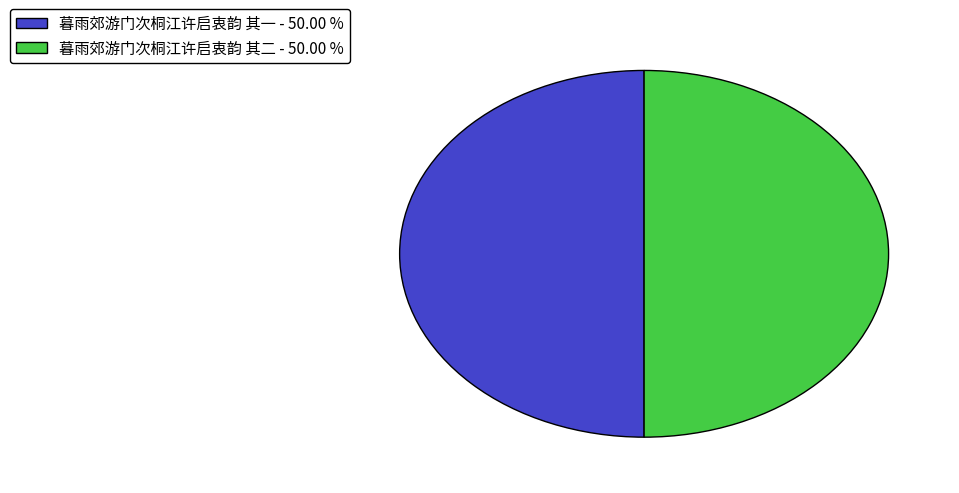

Combined, do 暮雨郊游门次桐江许启衷韵 其二 and 暮雨郊游门次桐江许启衷韵 其一 account for over 50%?

Yes